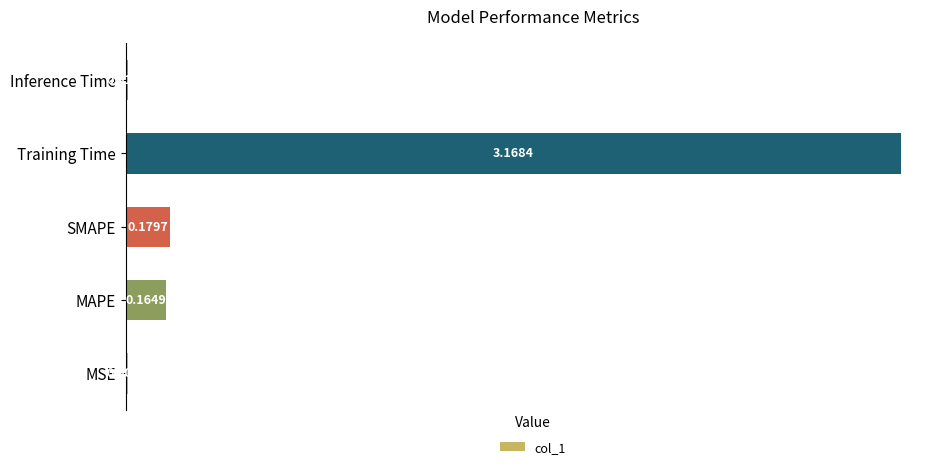

What is the sum of all values?

3.5